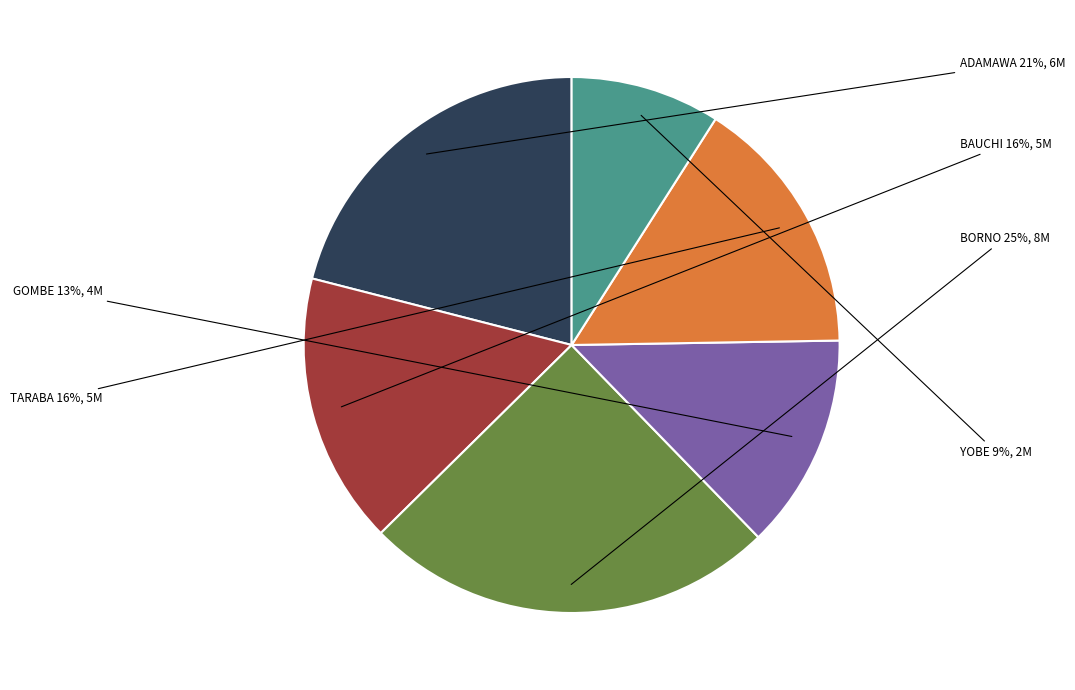

Is GOMBE the majority of the pie?

No